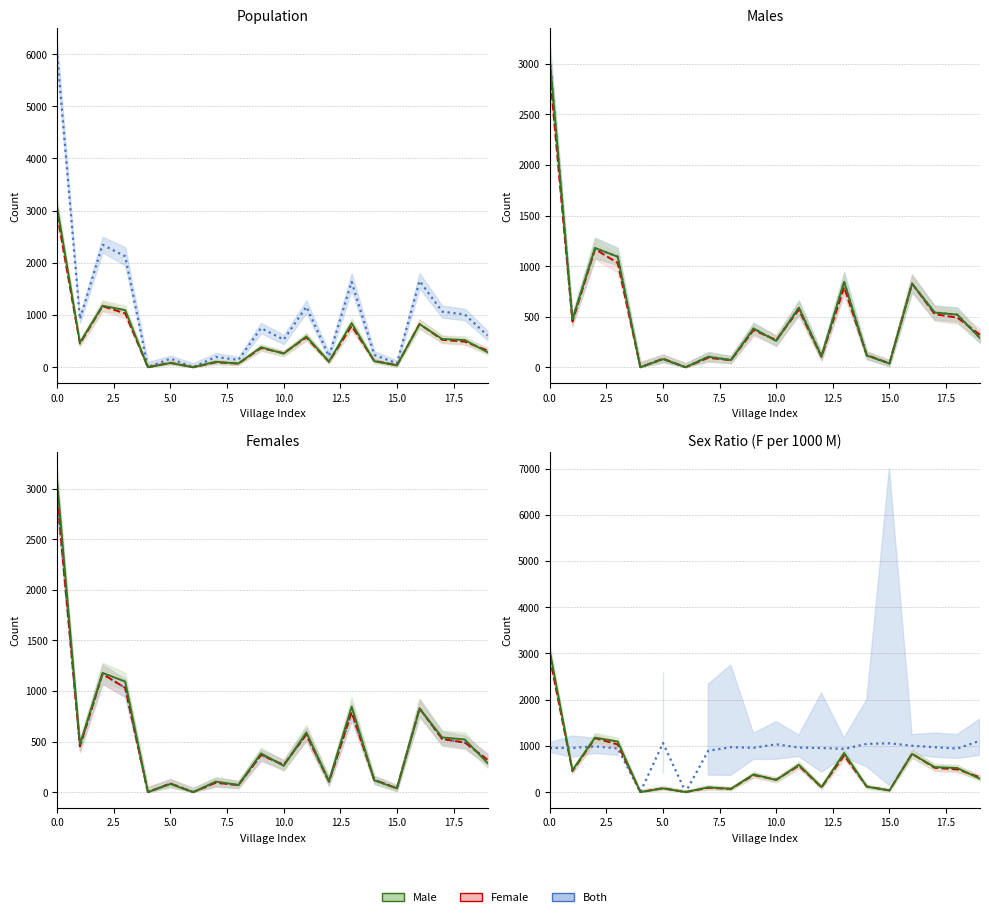

In Male, how many points are lower than both neighbors (excluding endpoints)?

7